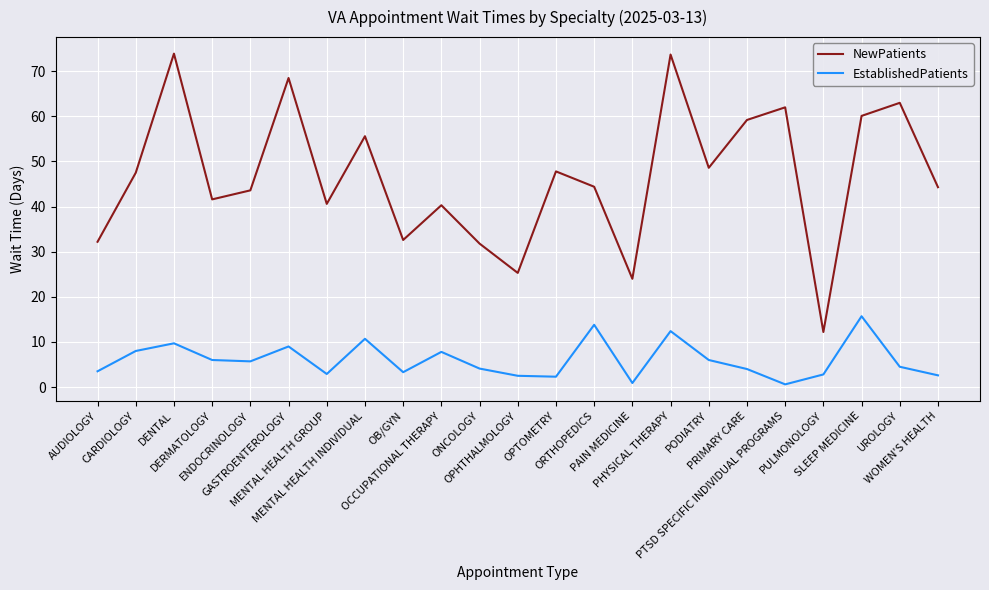

How many lines are shown in the chart?

2